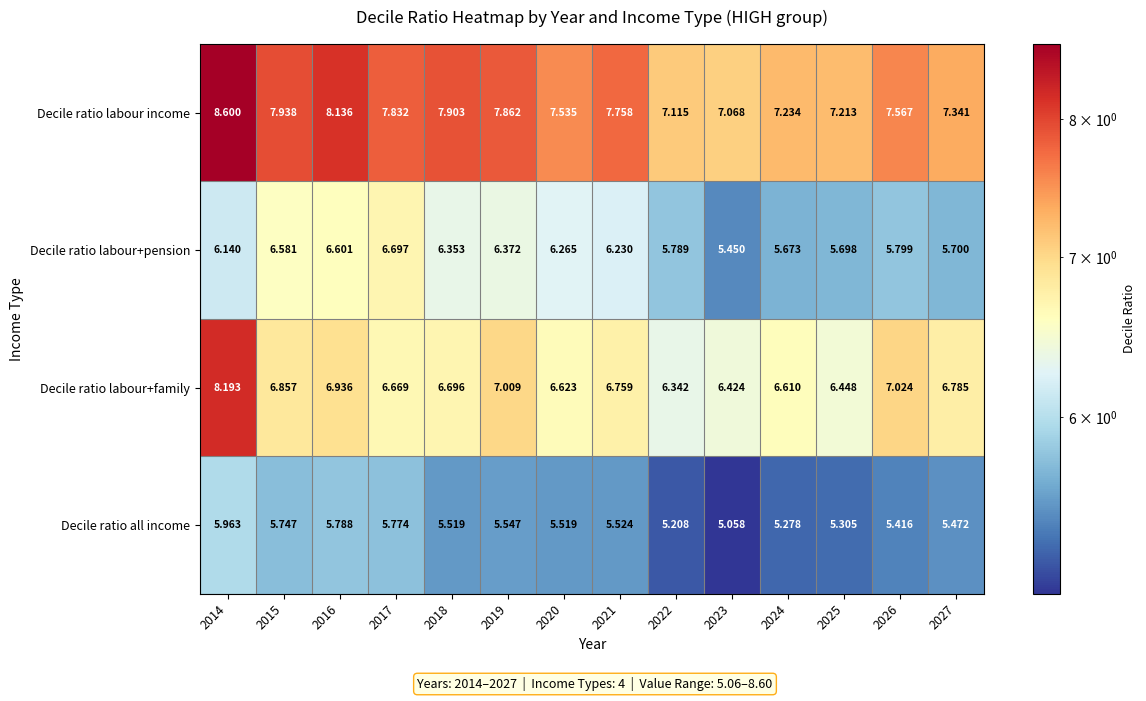

Which series changed the most between 2024 and 2026?

Decile ratio labour+family